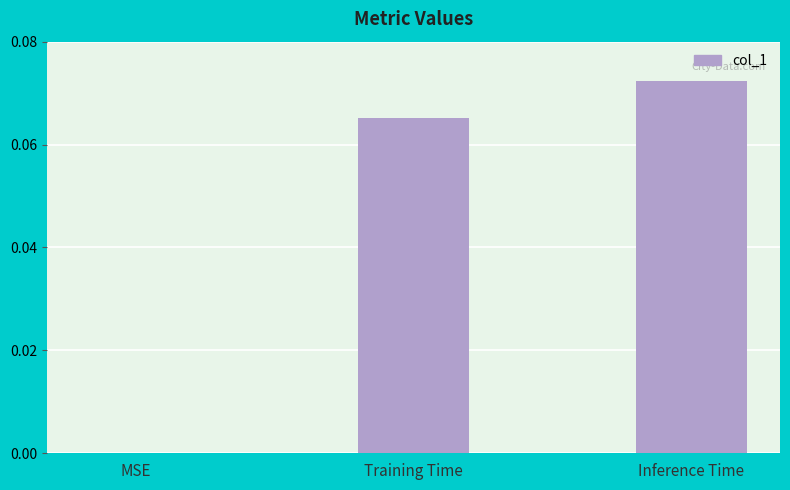

Which category has the highest value across all series?

Inference Time